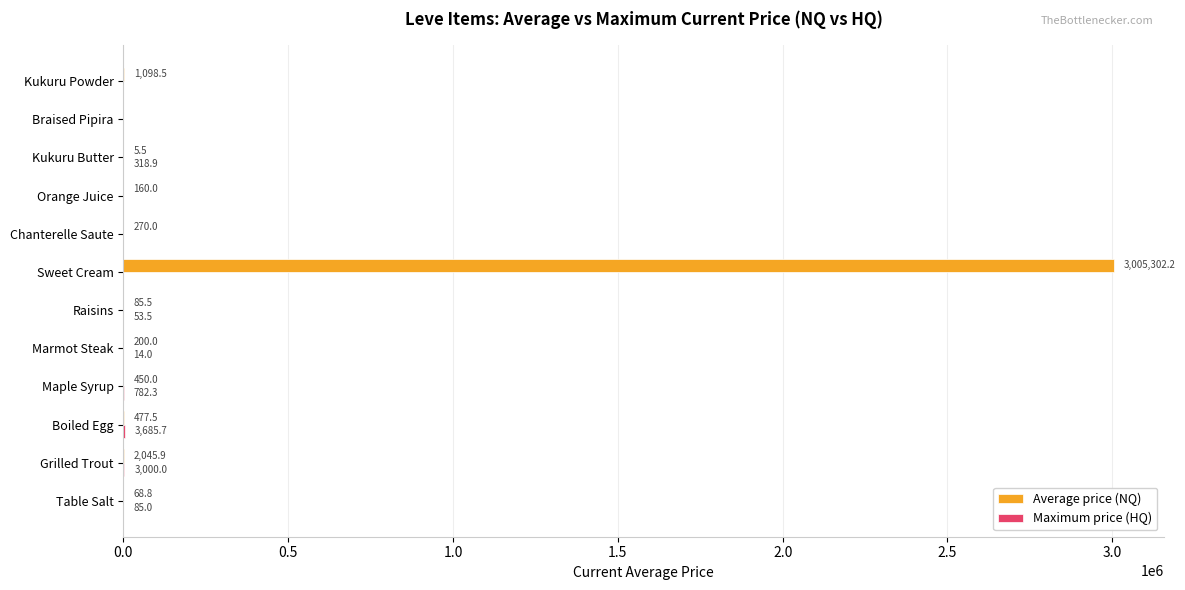

At which category is the sum across all series the highest?

Sweet Cream